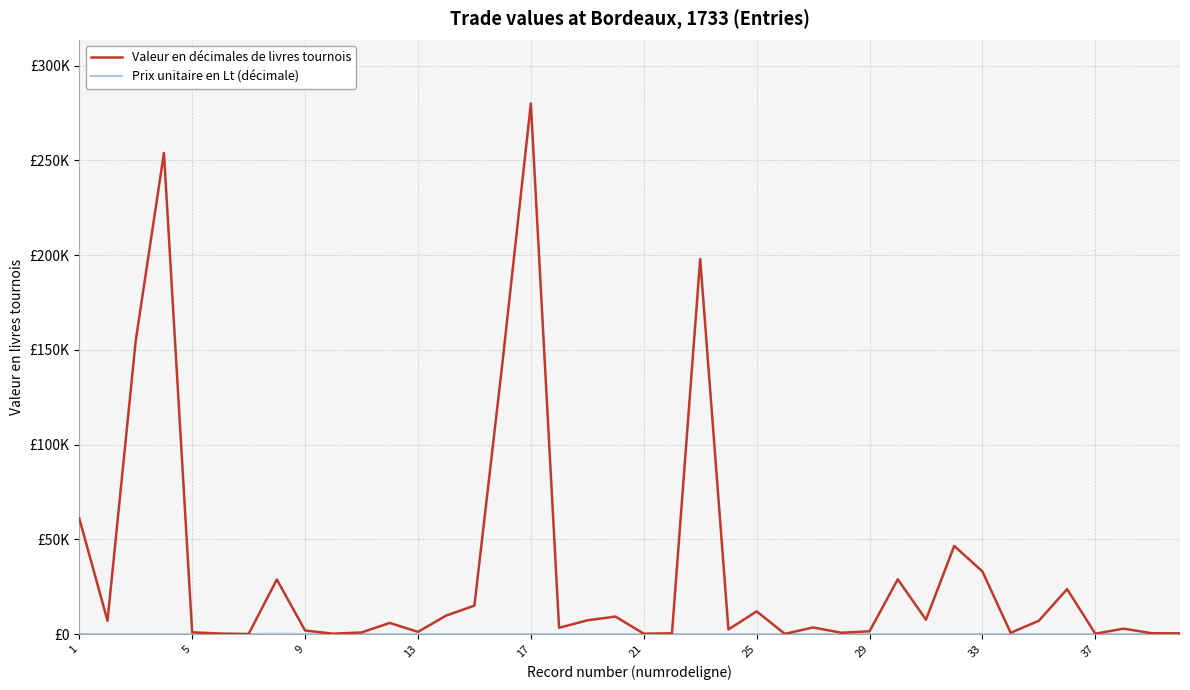

List the series in order of their overall mean, lowest first.

Prix unitaire en Lt (décimale), Valeur en décimales de livres tournois